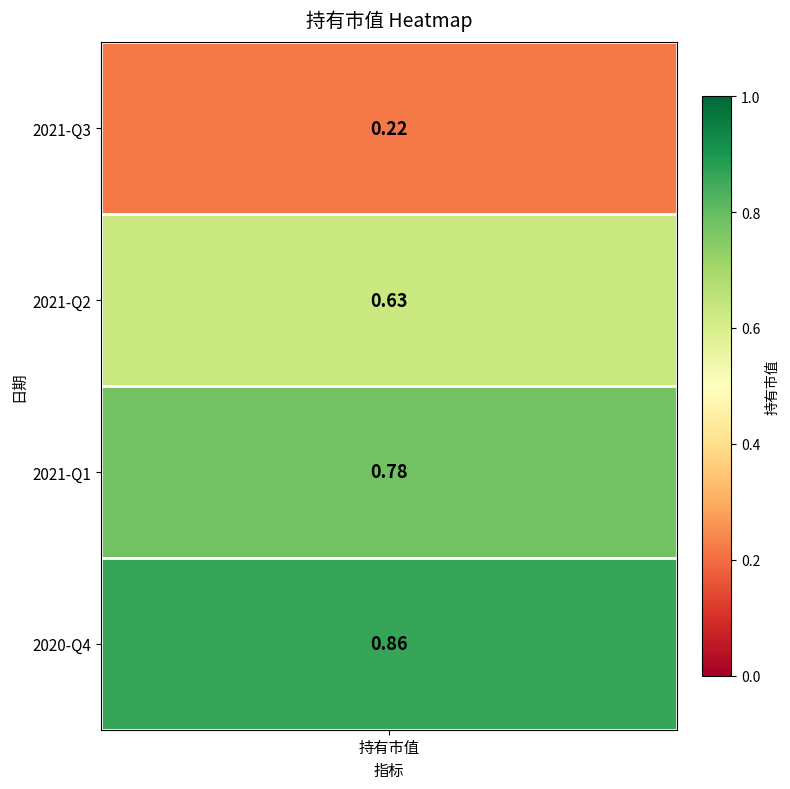

What is the maximum value shown in the chart?

0.9